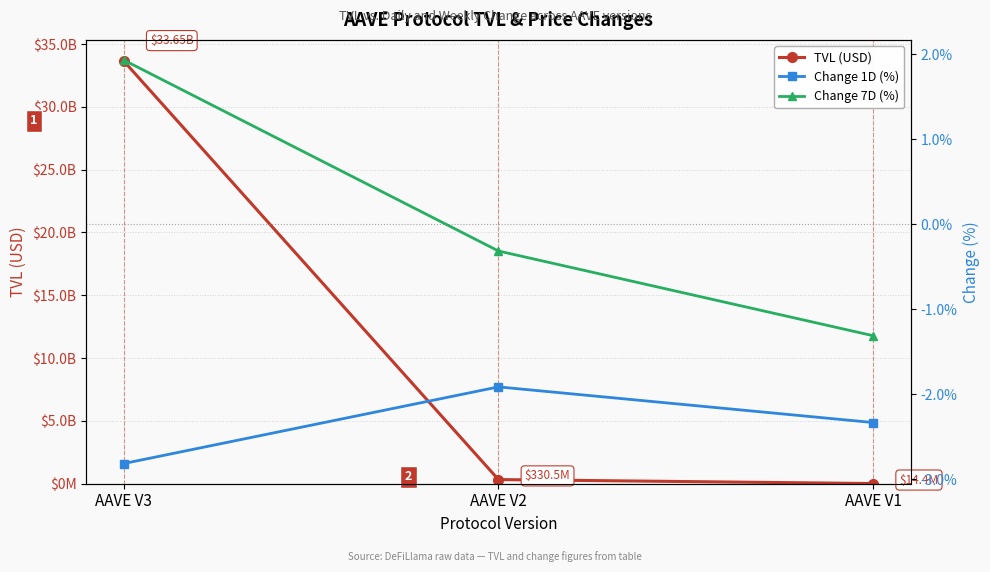

How many lines are shown in the chart?

3